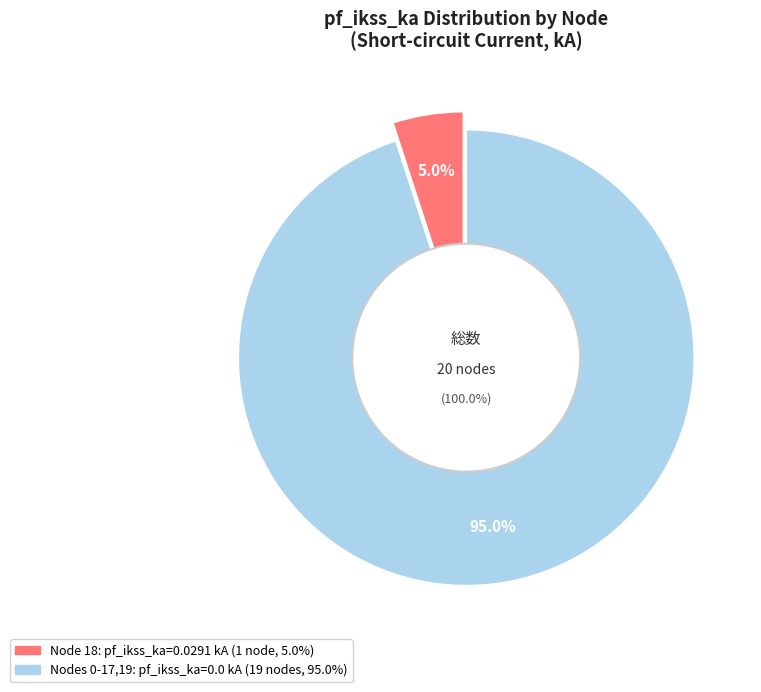

What percentage is NOT represented by 17?

100.0%